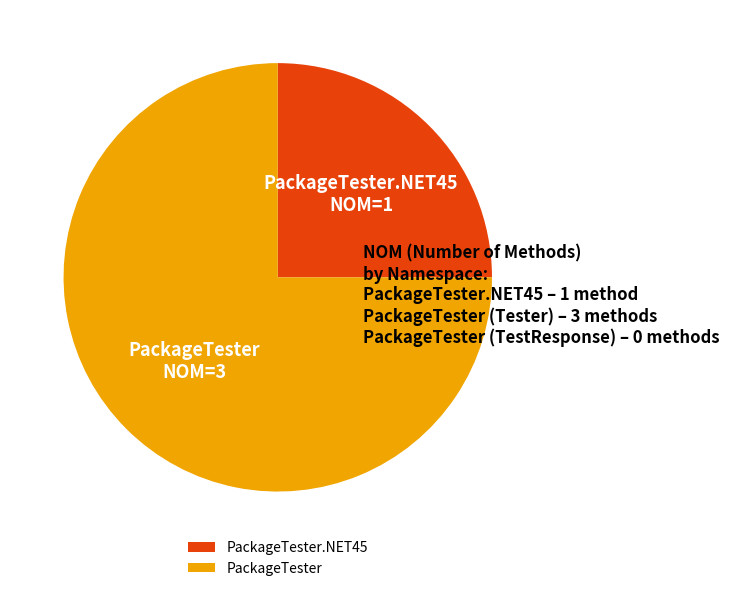

Rank the categories by value from lowest to highest.

PackageTester.NET45, PackageTester